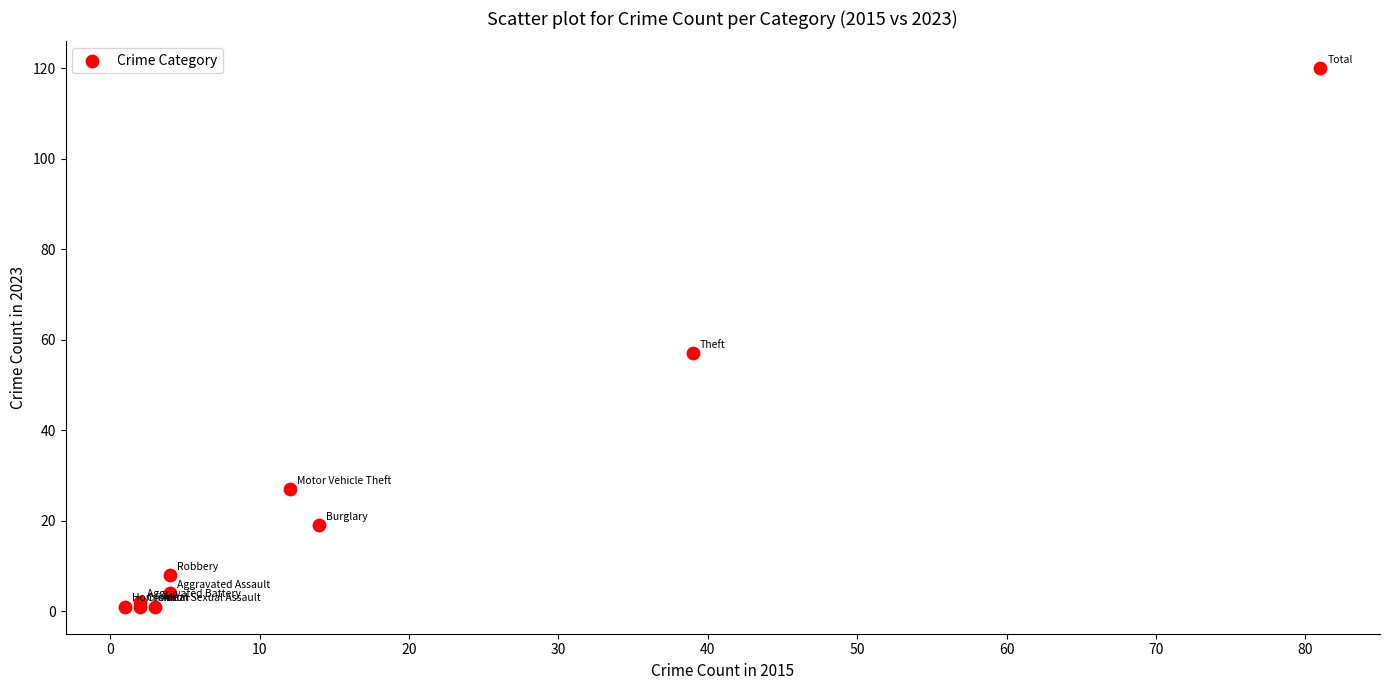

What Y value in the scatter plot is closest to 60?

57